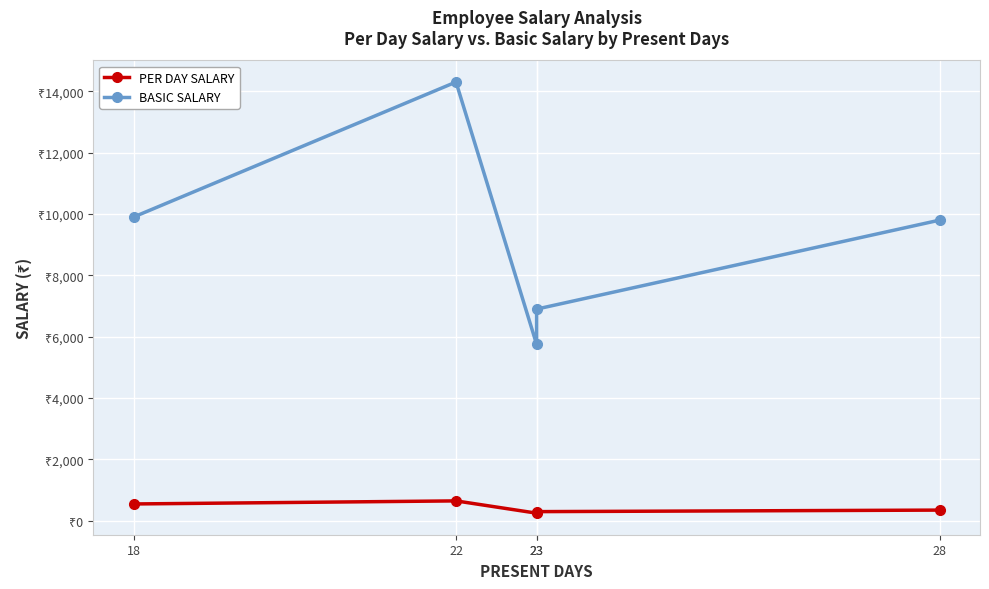

Reading left to right, list all the values displayed in this chart.

PER DAY SALARY: 550	650	250	300	350
BASIC SALARY: 9900	14300	5750	6900	9800